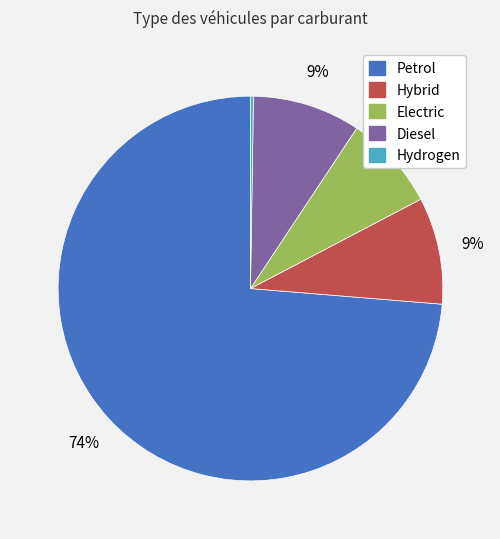

Does Petrol account for over 50% of the chart?

Yes